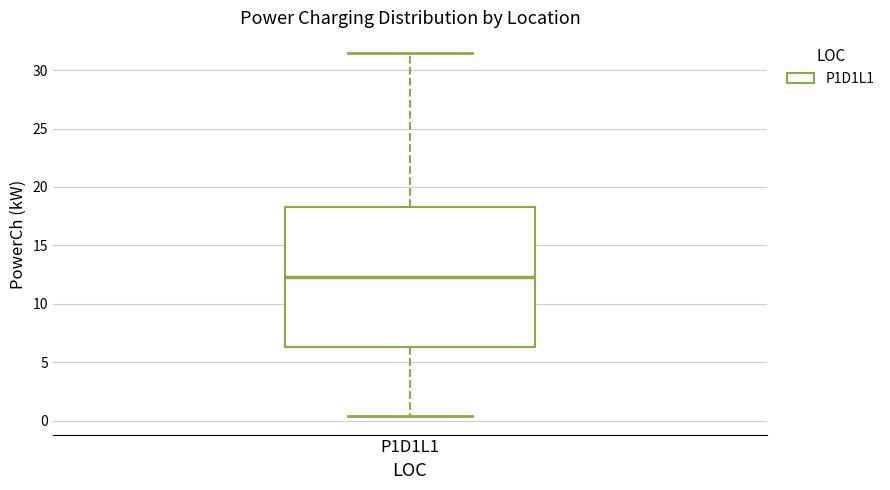

Read this box plot against the y-axis: the position of the median line, the range covered by the box, and the ends of both whiskers. The values are not printed on the chart, so give them approximately, as read against the axis.

median 12.5, box 6.5 to 18.5, whiskers 0.5 to 31.5